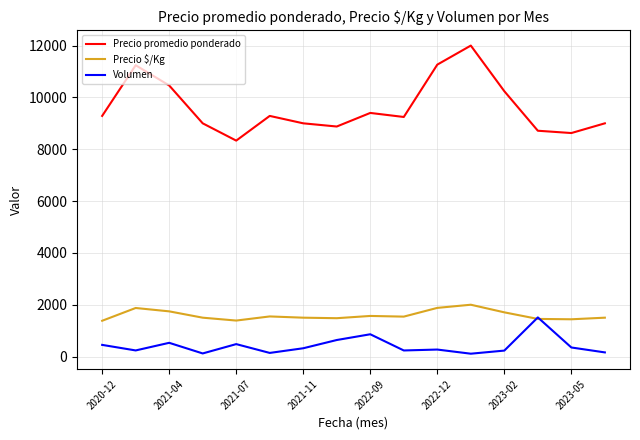

True or false: Volumen and Precio promedio ponderado intersect in this chart.

False